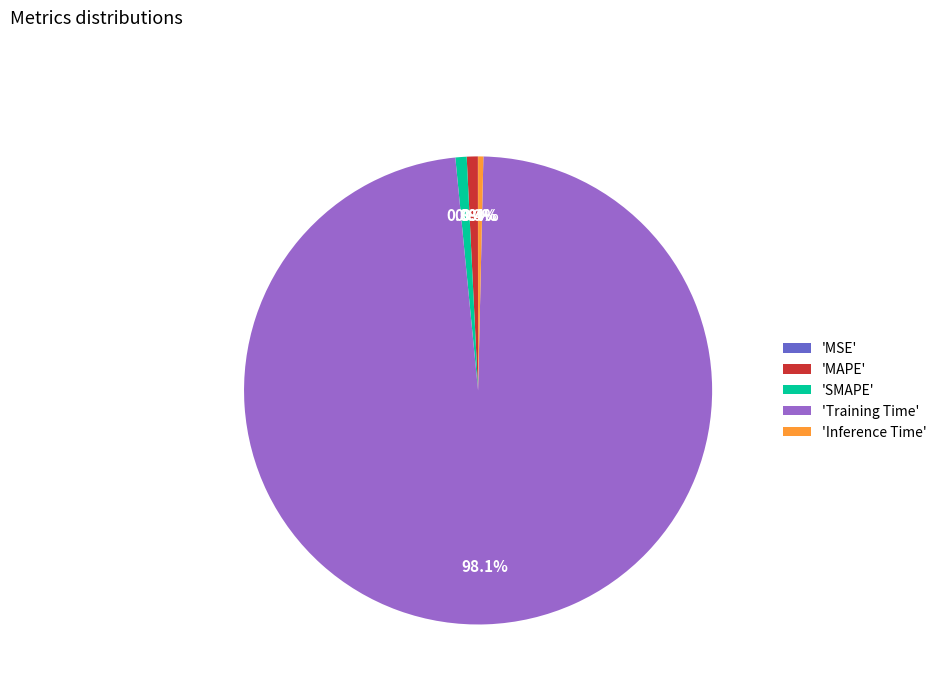

Combined, do 'SMAPE' and 'Inference Time' account for over 50%?

No